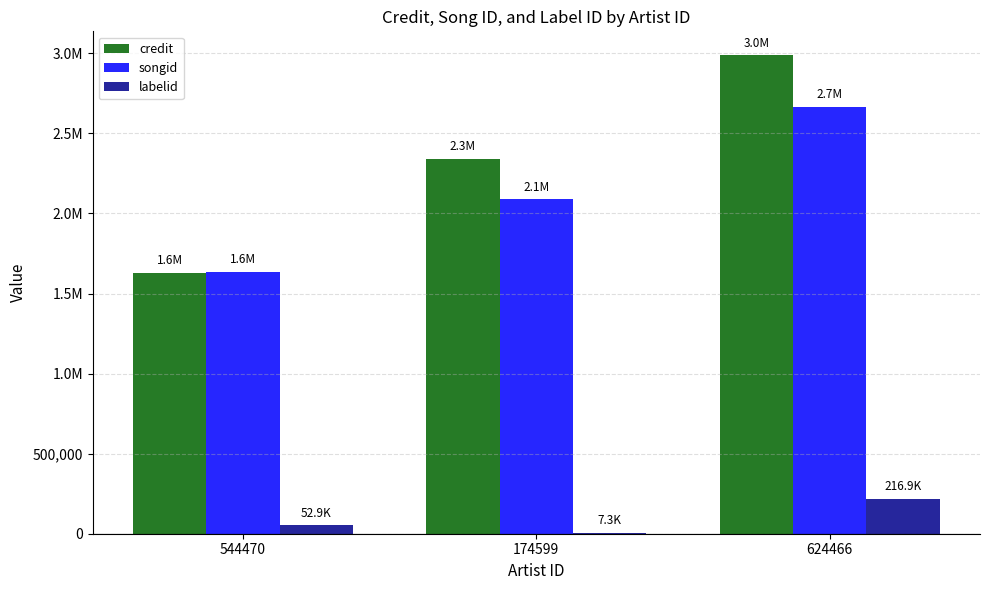

Which label corresponds to the largest value in the chart?

624466